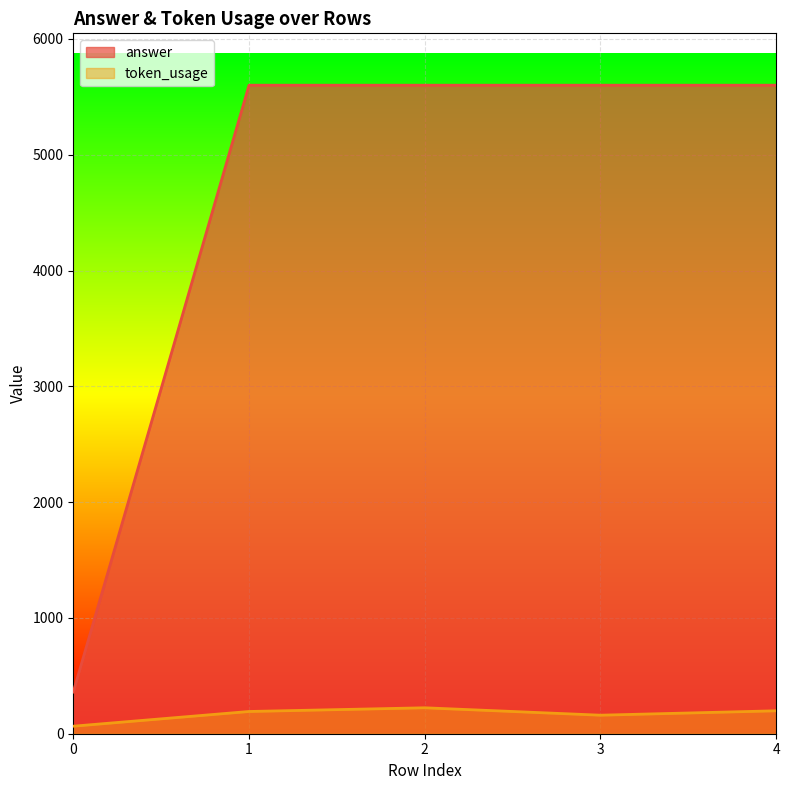

Reading left to right, what are all the values shown in this chart?

token_usage: 0=65	1=192	2=224	3=160	4=198
answer: 0=360	1=5600	2=5600	3=5600	4=5600